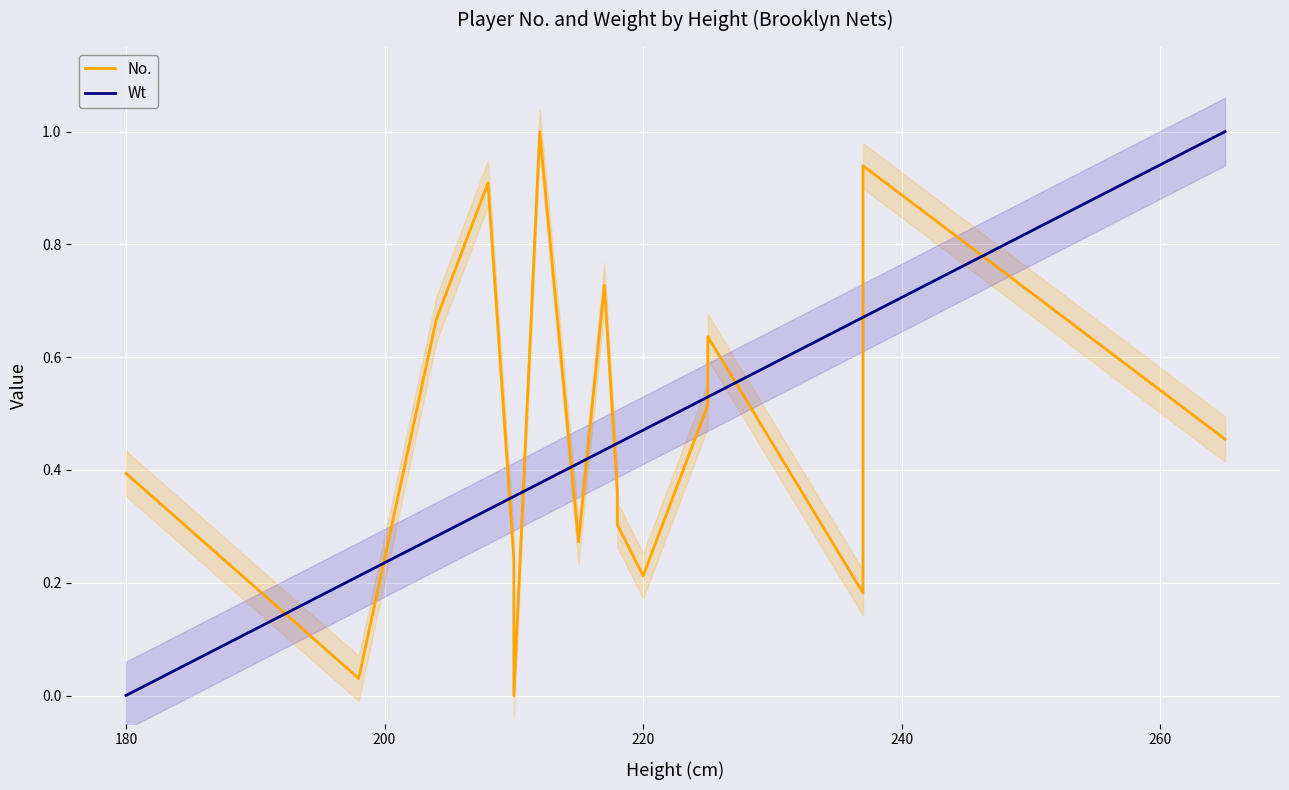

Which series has the largest total across all categories?

No.